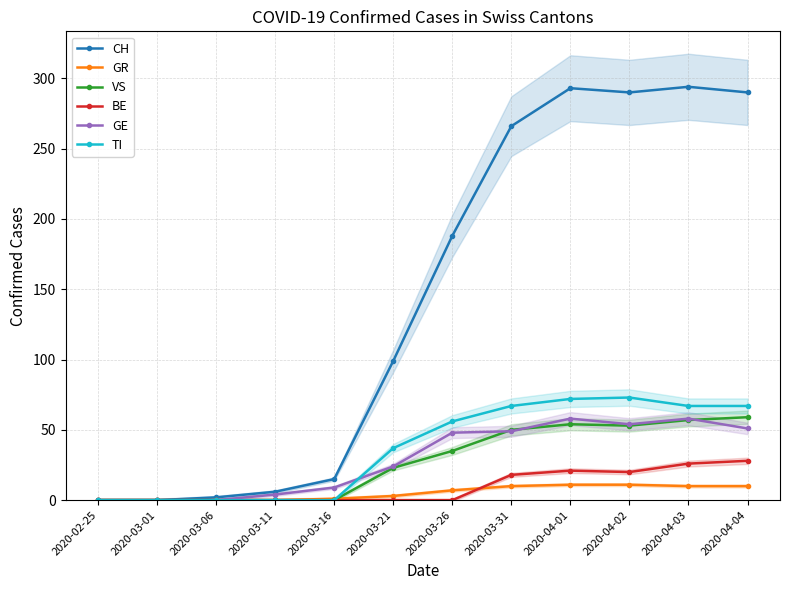

Rank the categories by VS value from lowest to highest.

2020-02-25, 2020-03-01, 2020-03-06, 2020-03-11, 2020-03-16, 2020-03-21, 2020-03-26, 2020-03-31, 2020-04-02, 2020-04-01, 2020-04-03, 2020-04-04